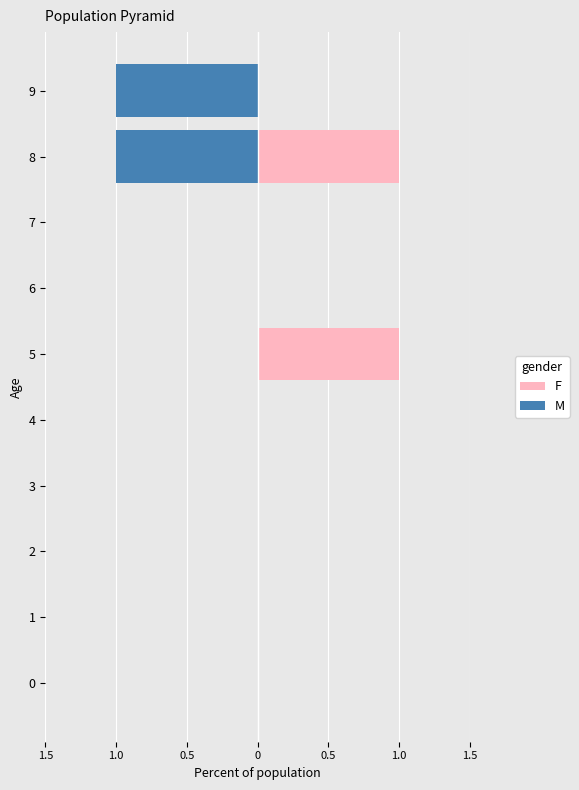

Which series has the widest spread of values?

F